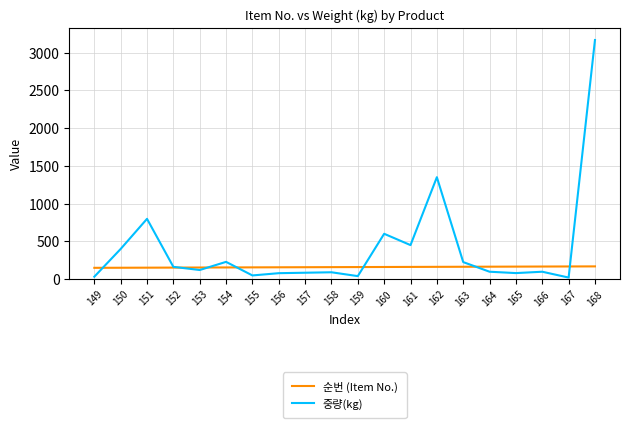

After their last crossing, which series has the higher values: 중량(kg) or 순번 (Item No.)?

중량(kg)